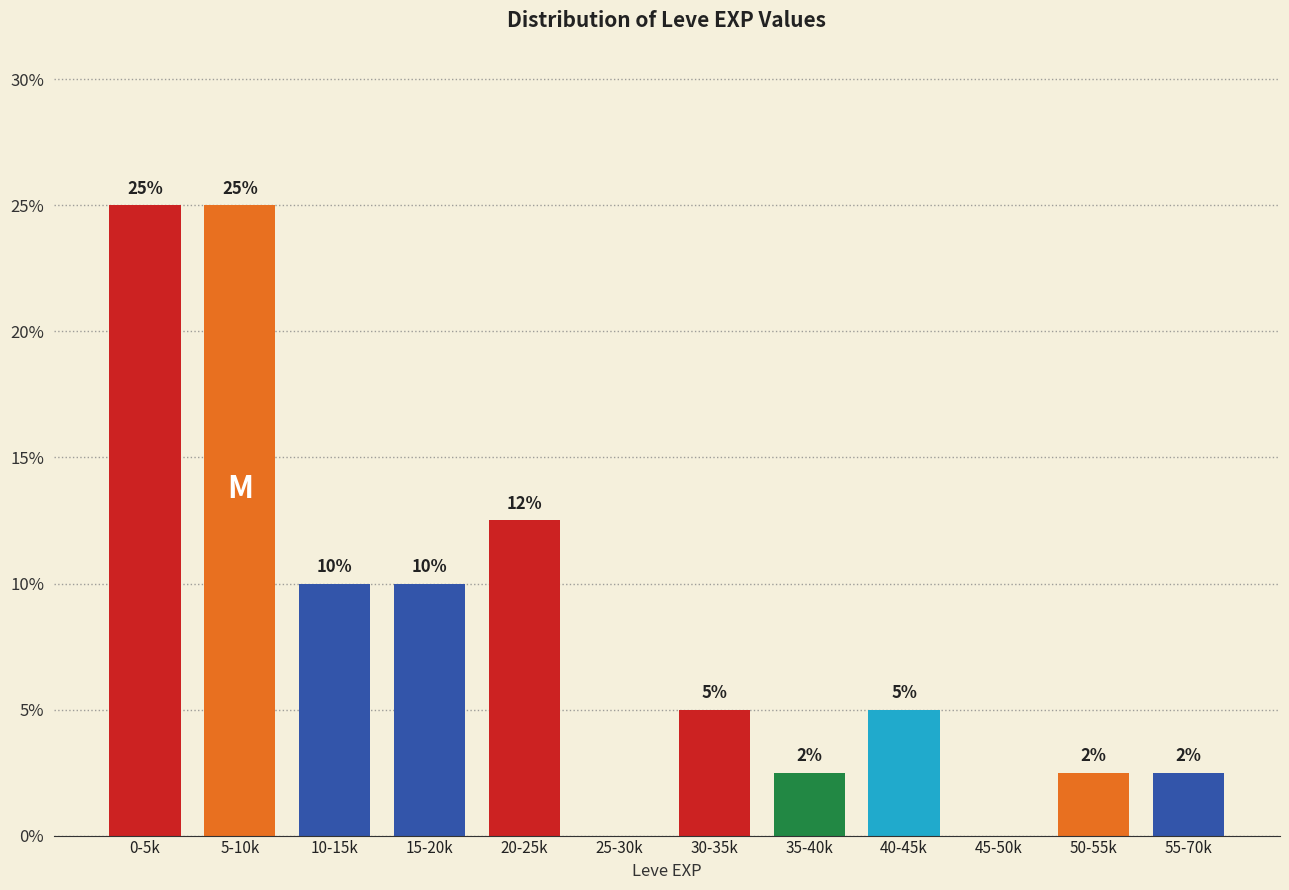

Between 15-20k and 0-5k, which is larger?

0-5k